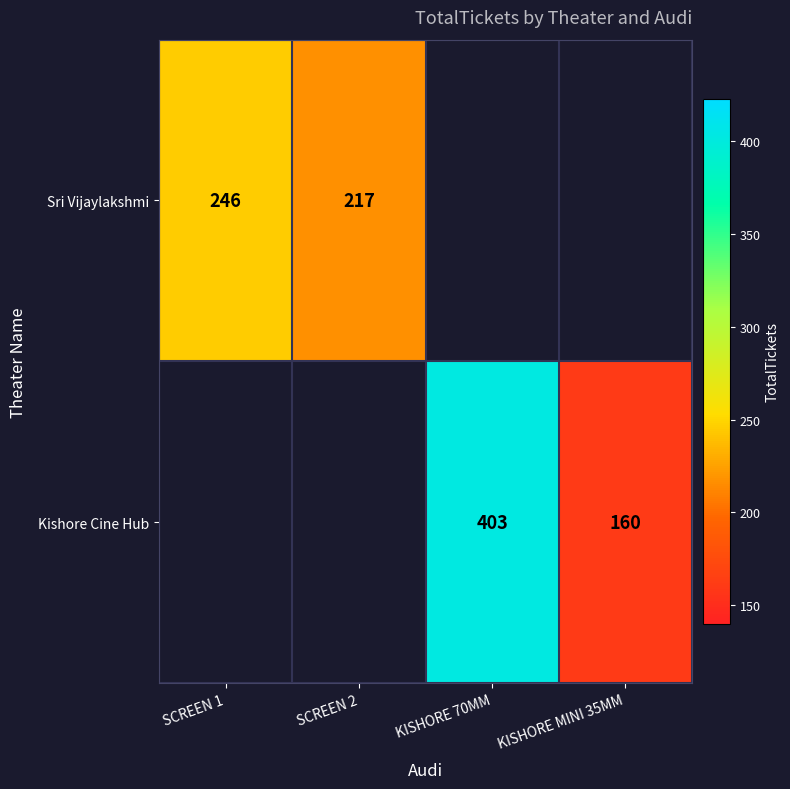

The value of Sri Vijaylakshmi at SCREEN 1 is 246. True or false?

True